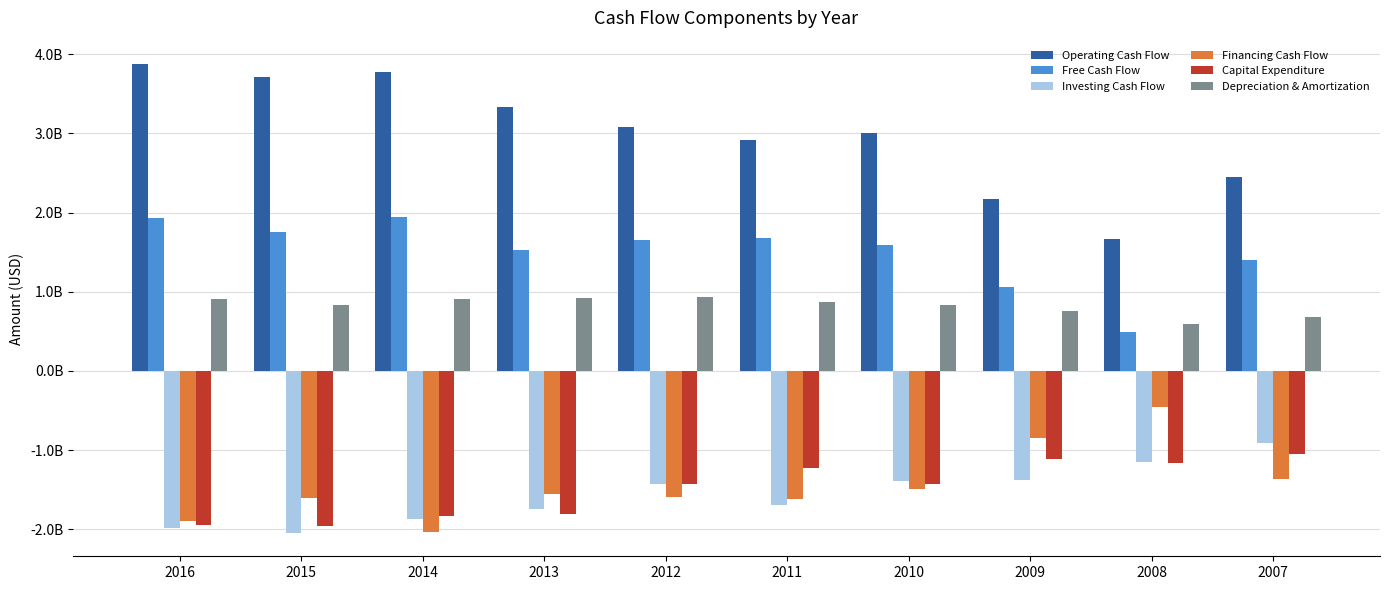

What are all the series names shown in the legend?

Operating Cash Flow, Free Cash Flow, Investing Cash Flow, Financing Cash Flow, Capital Expenditure, Depreciation & Amortization